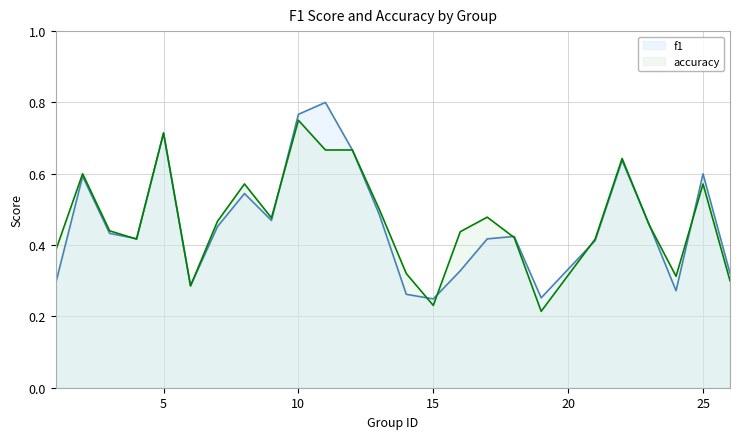

True or false: accuracy has more than 0 points higher than both neighbors.

True